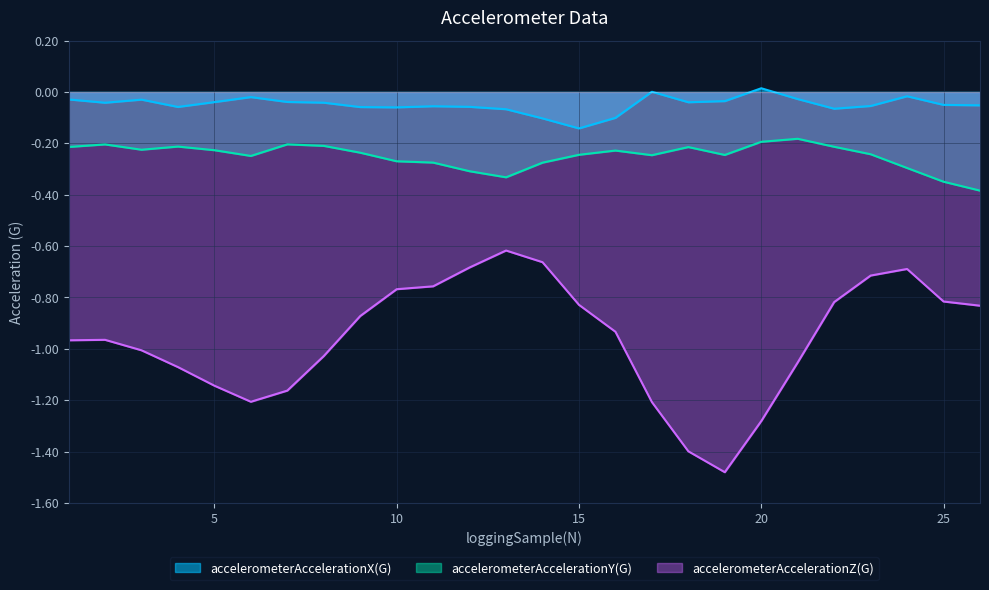

How many lines are shown in the chart?

3